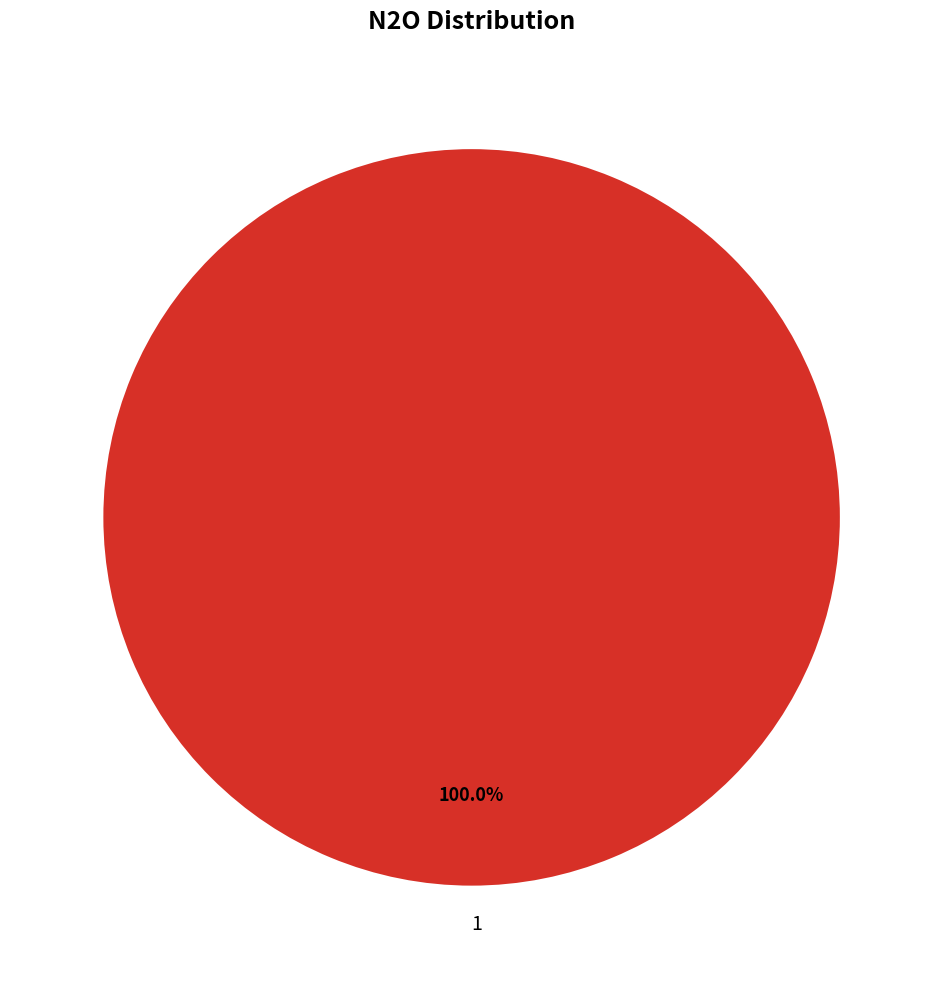

Which category accounts for the majority?

1